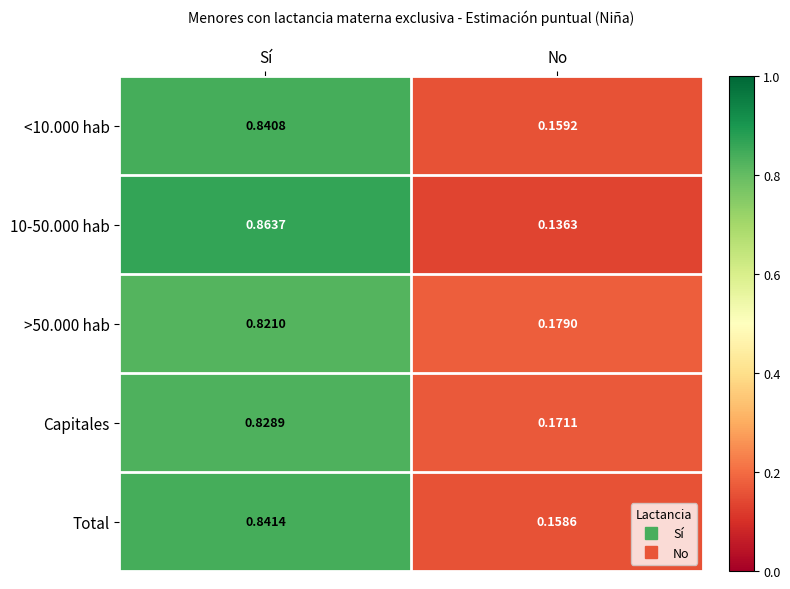

List the labels in order of 10-50.000 hab value, smallest first.

No, Sí